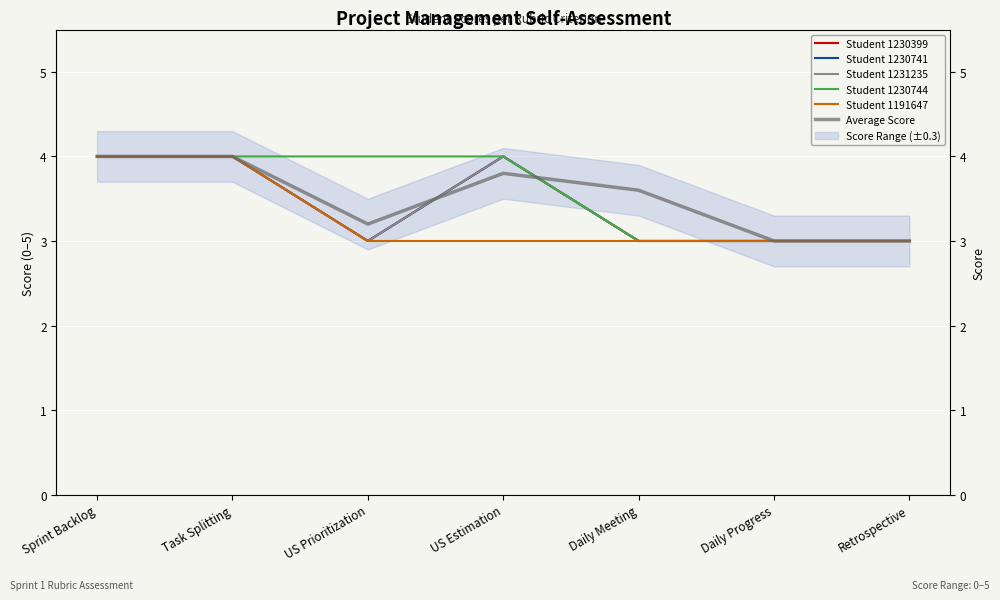

True or false: Student 1191647 has a value of 3.0 at Daily Progress.

True